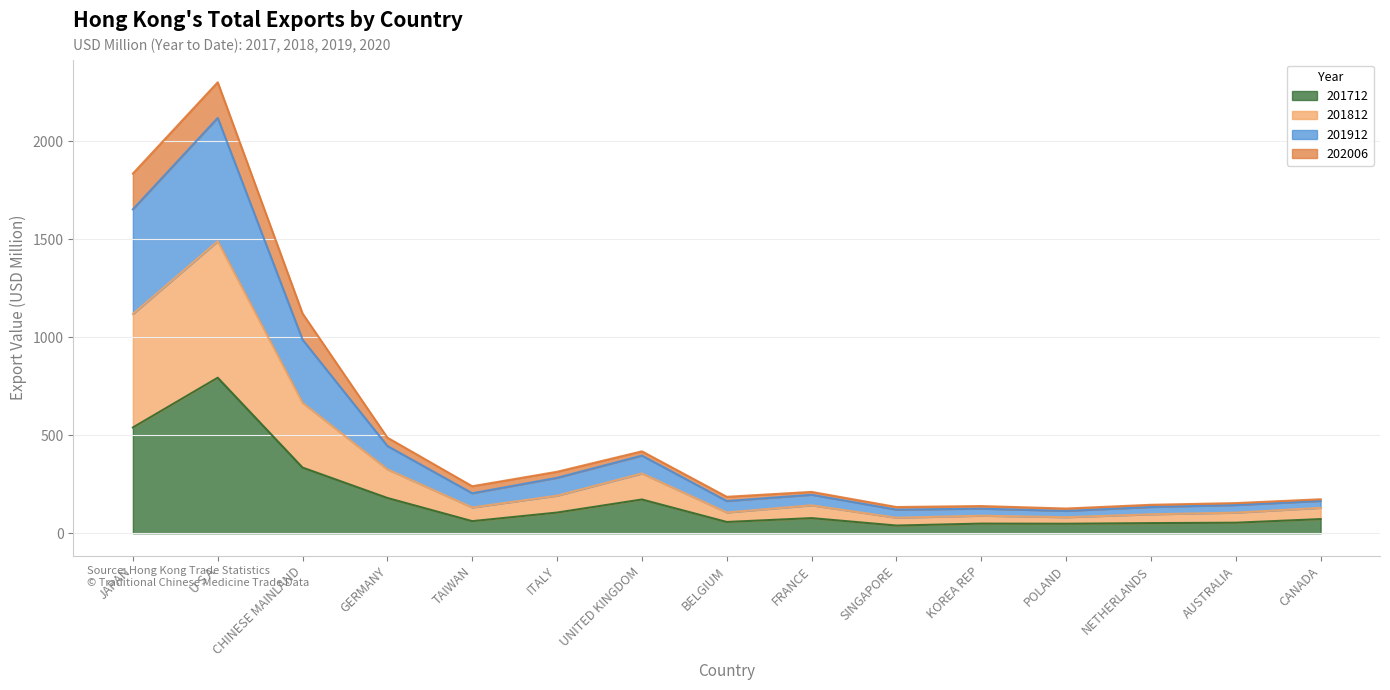

What is the approximate value of 201712 at TAIWAN?

61.8